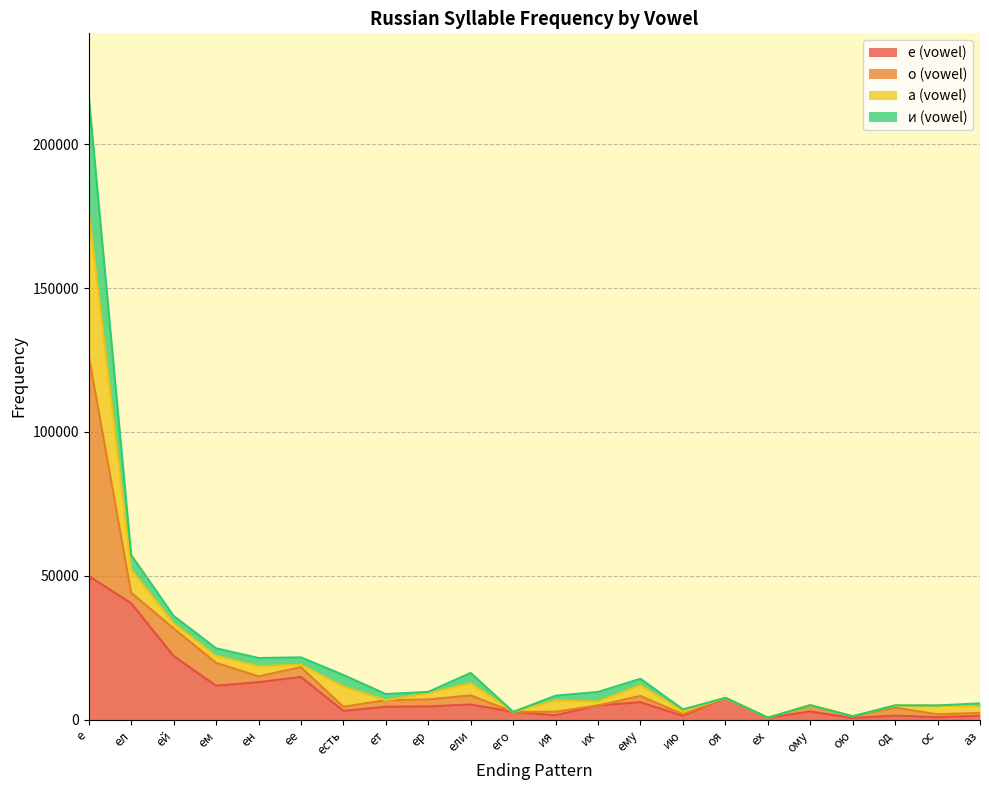

Where is и (vowel) nearest to the value 108760?

ел